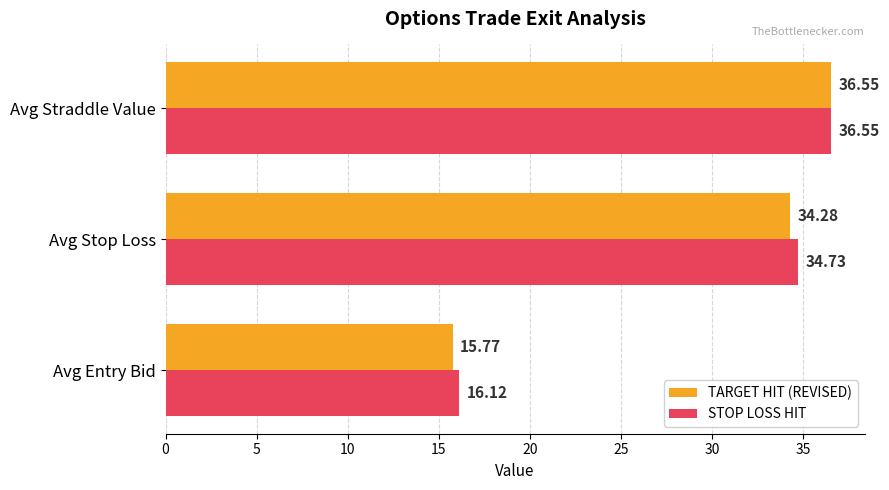

Which series has the largest range (max minus min)?

TARGET HIT (REVISED)